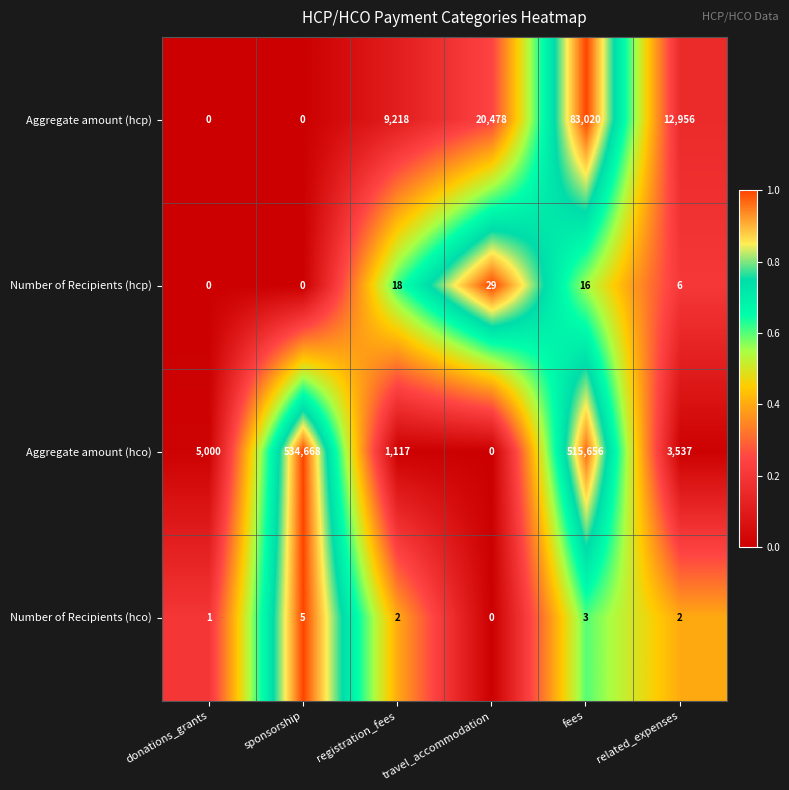

Which series has the widest spread of values?

Aggregate amount (hco)